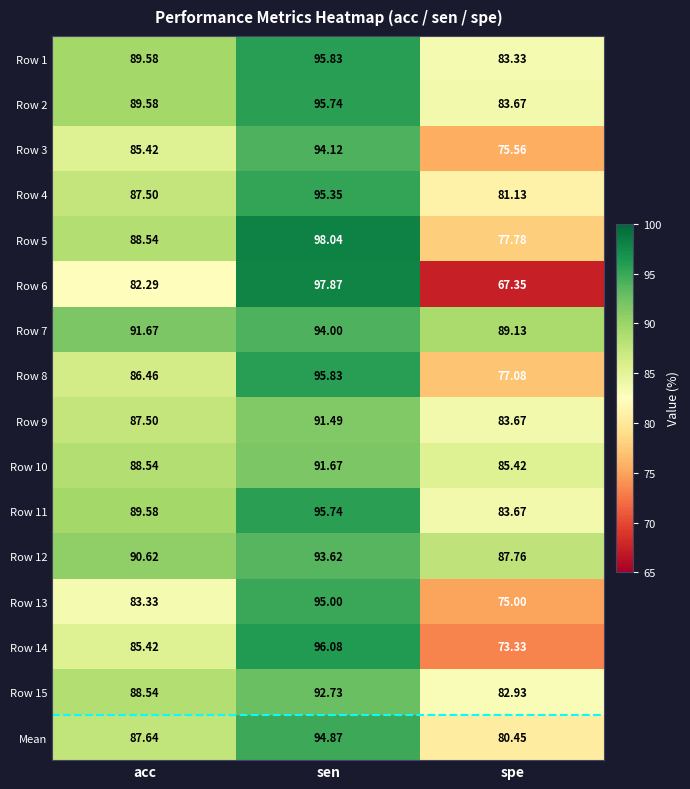

Which category has the lowest value across all series?

spe